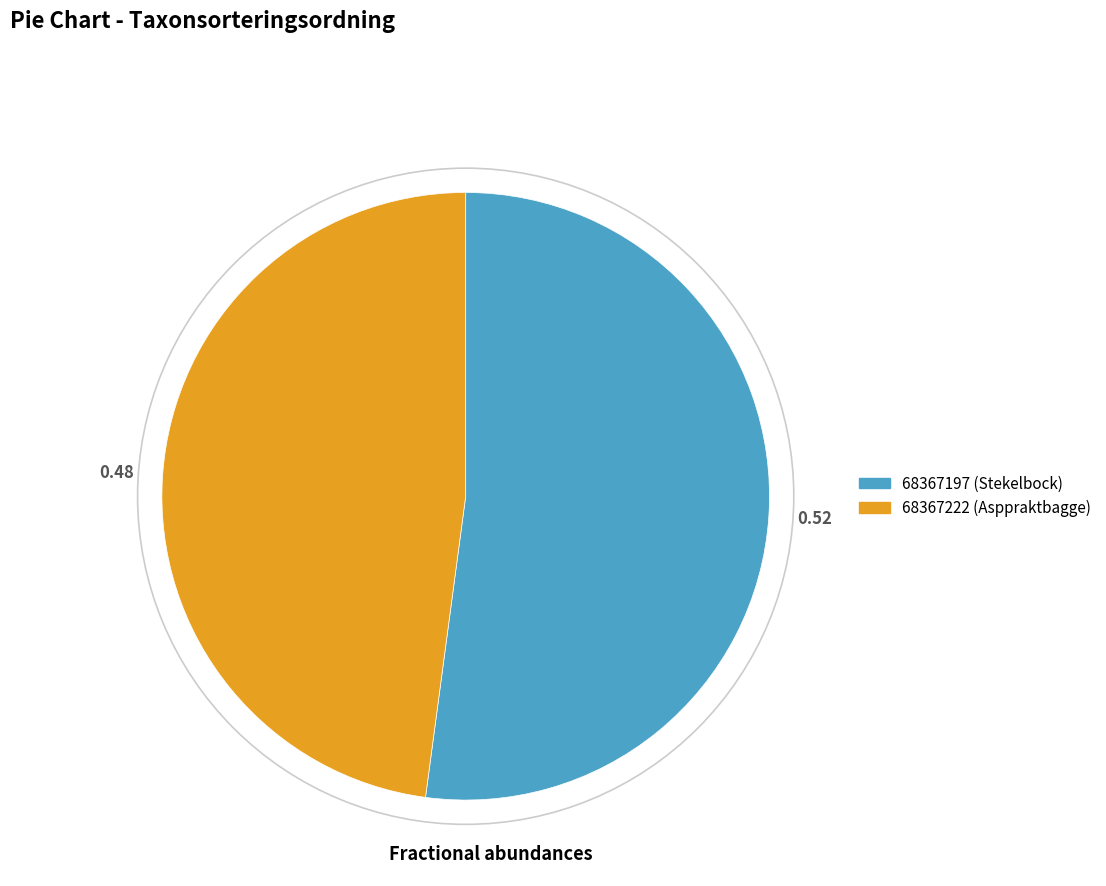

Is the sum of 68367197 (Stekelbock) and 68367222 (Asppraktbagge) greater than half?

Yes